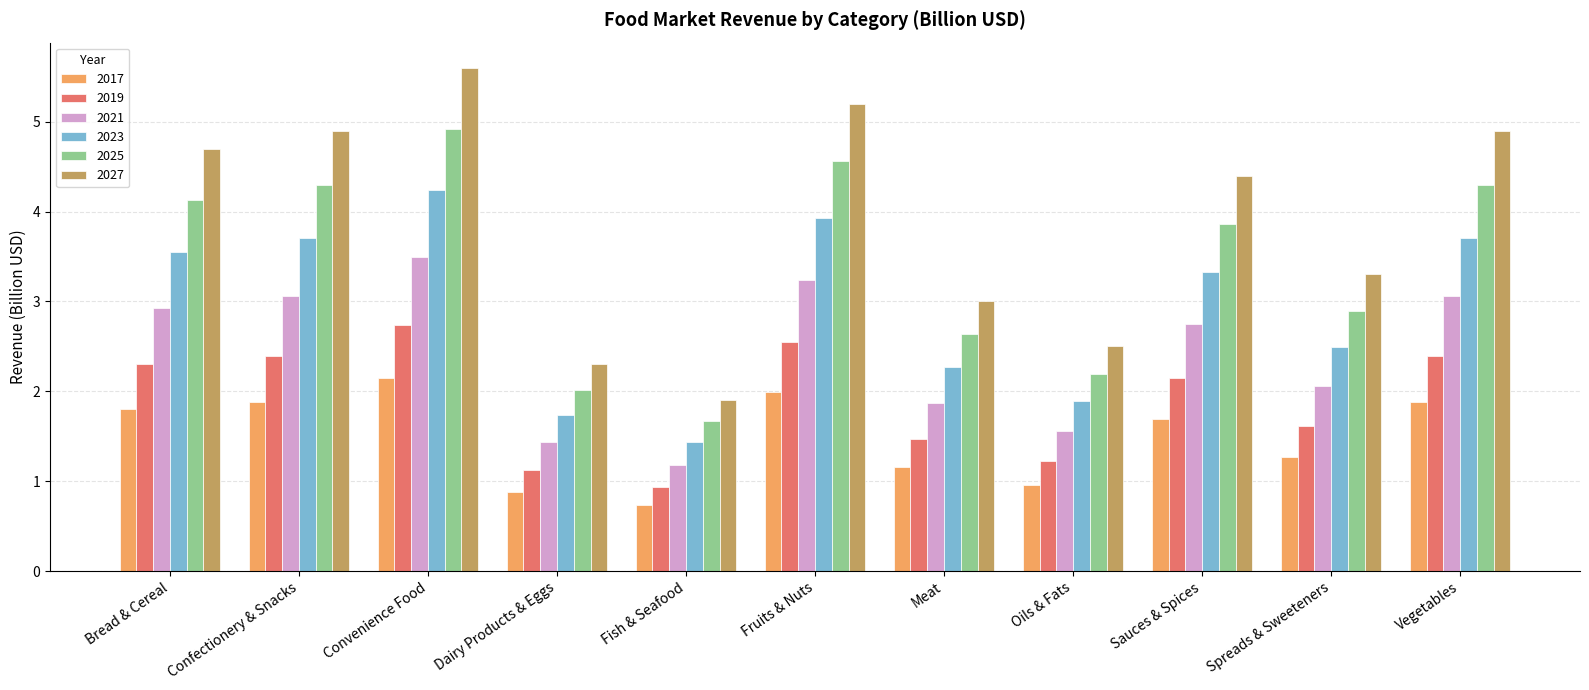

Rank the series by their average value, from lowest to highest.

2017, 2019, 2021, 2023, 2025, 2027